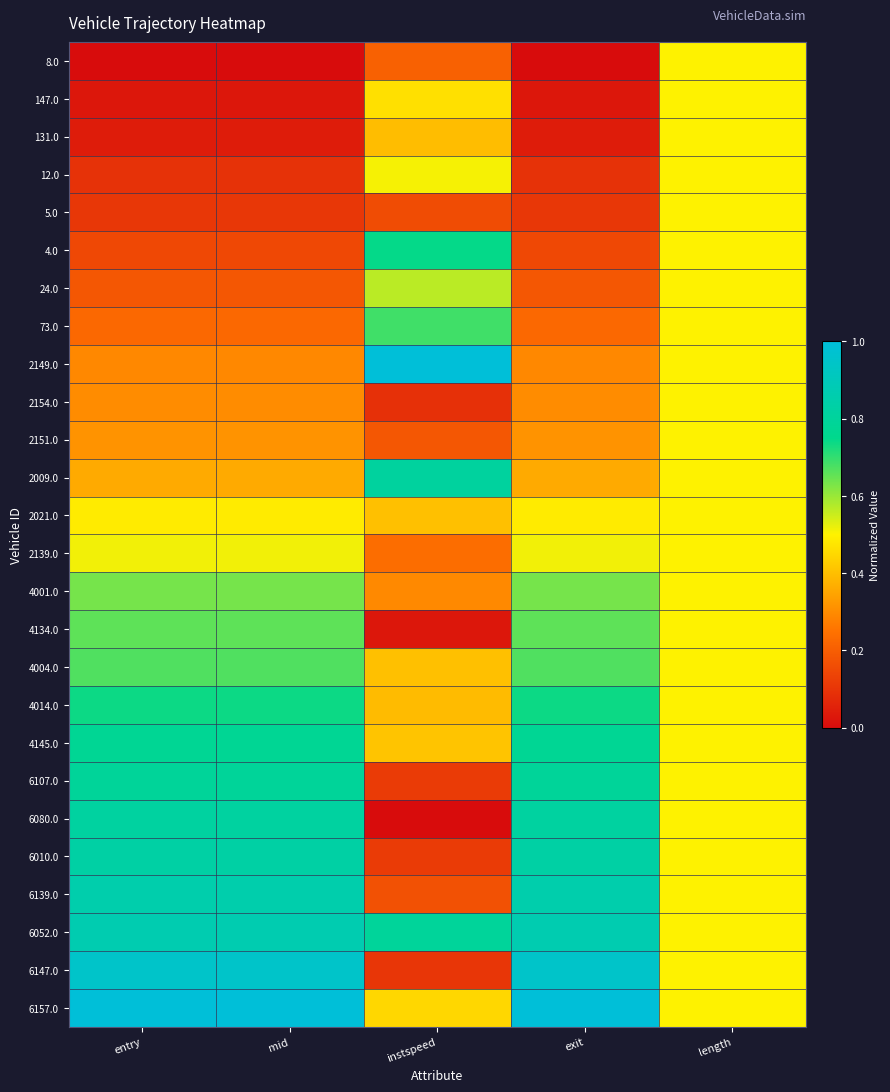

How many distinct data groups are displayed?

26